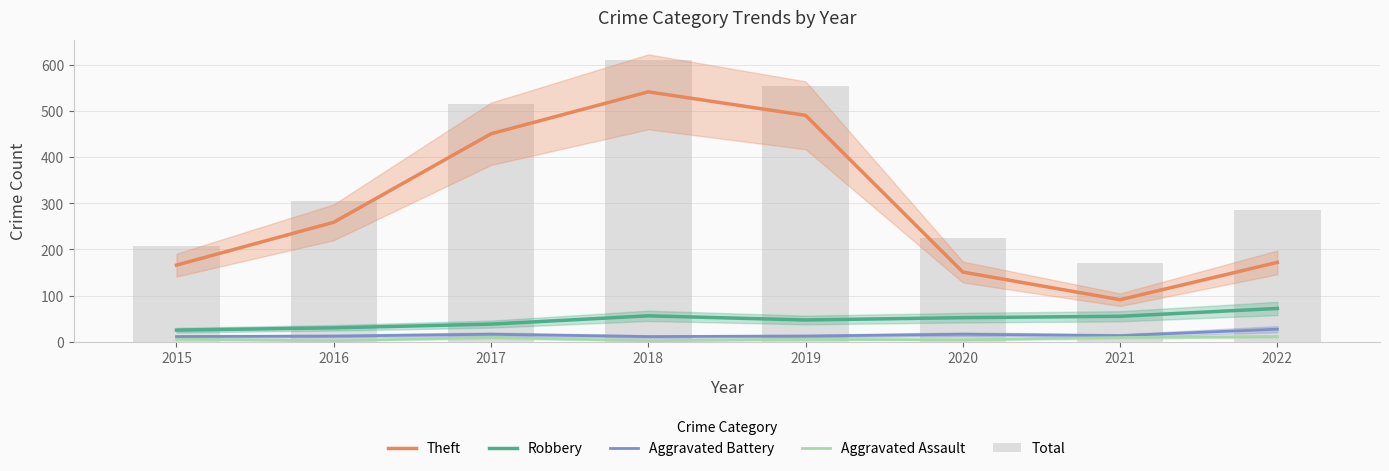

How many distinct data groups are displayed?

5